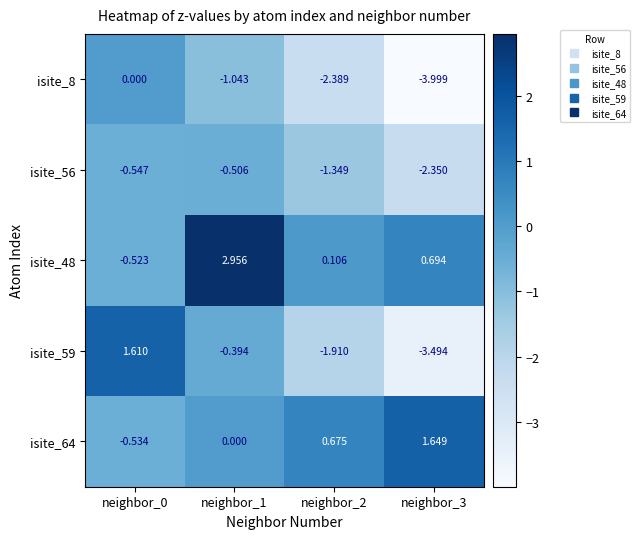

How many distinct data groups are displayed?

5